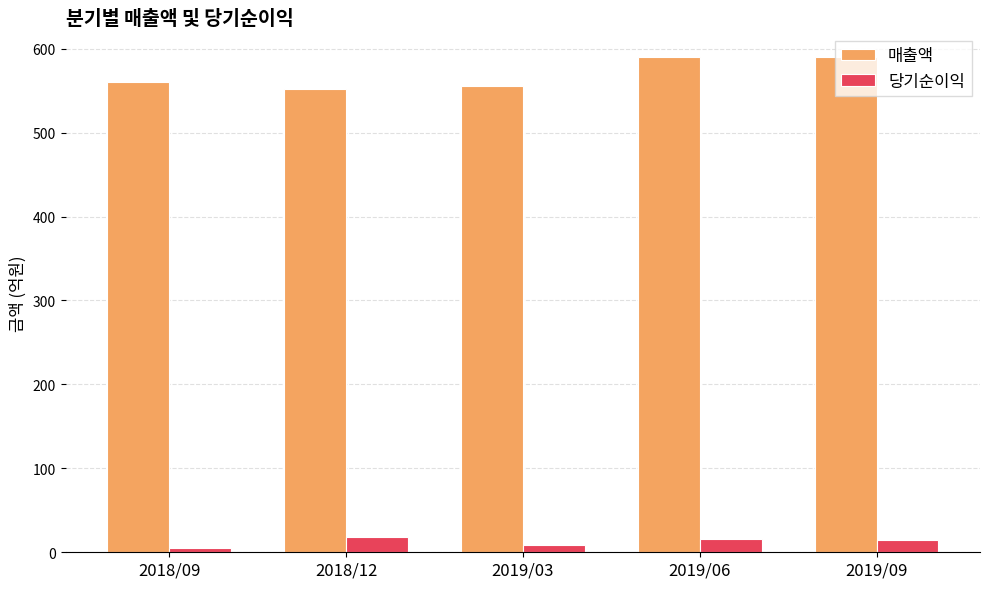

What is the total value across all series at 2019/09?

605